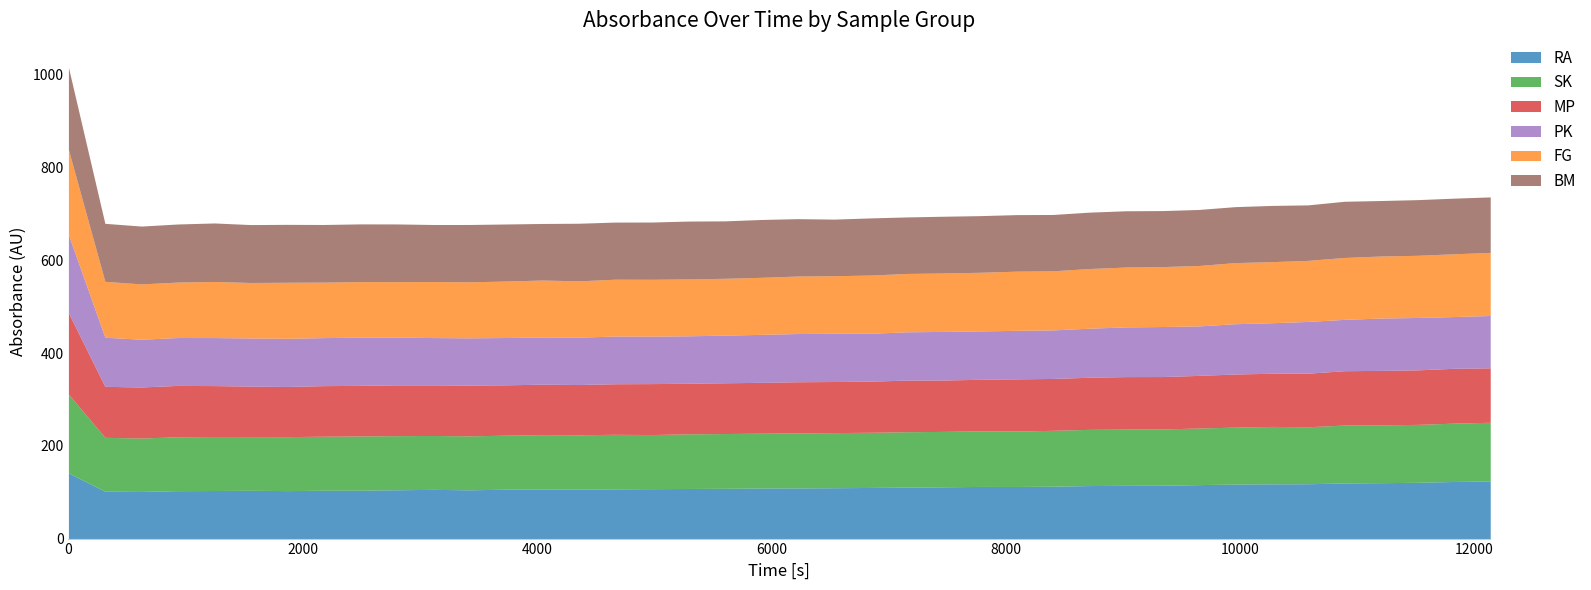

How many series are shown in this chart?

6